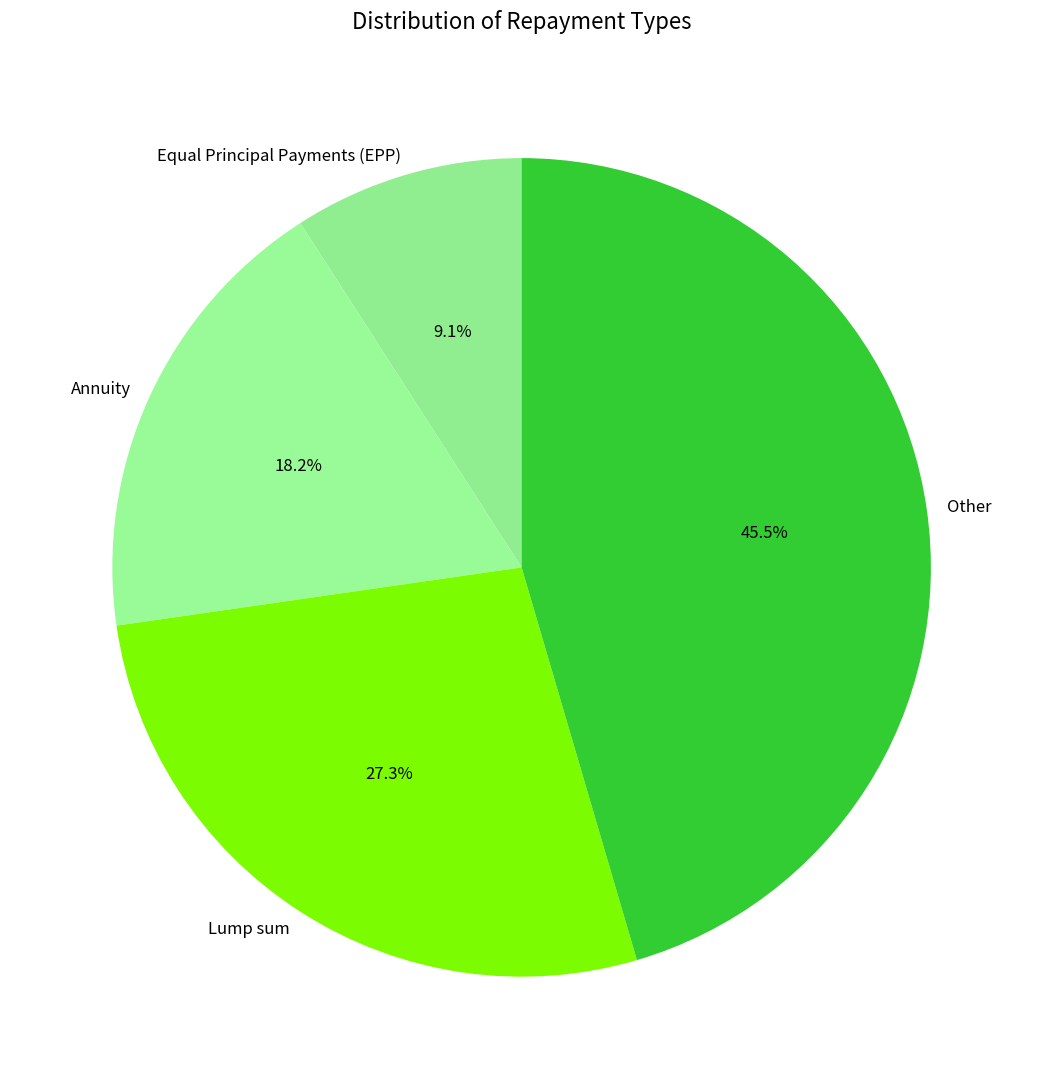

How many segments does this pie chart have?

4